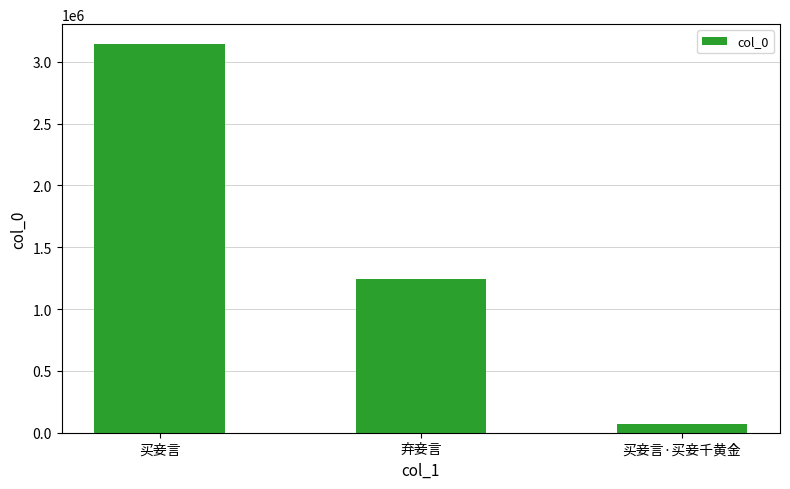

How many values are below 1244978?

1